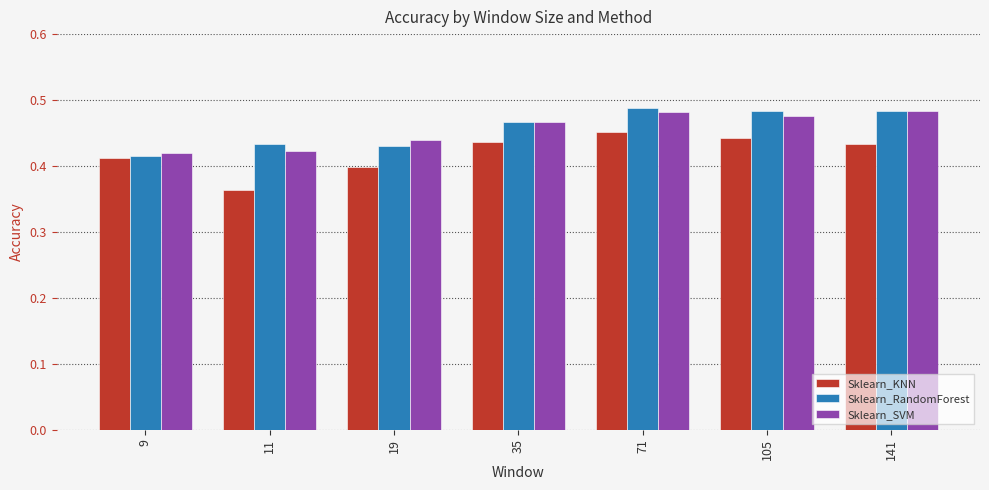

What is the sum of all Sklearn_RandomForest values?

3.2